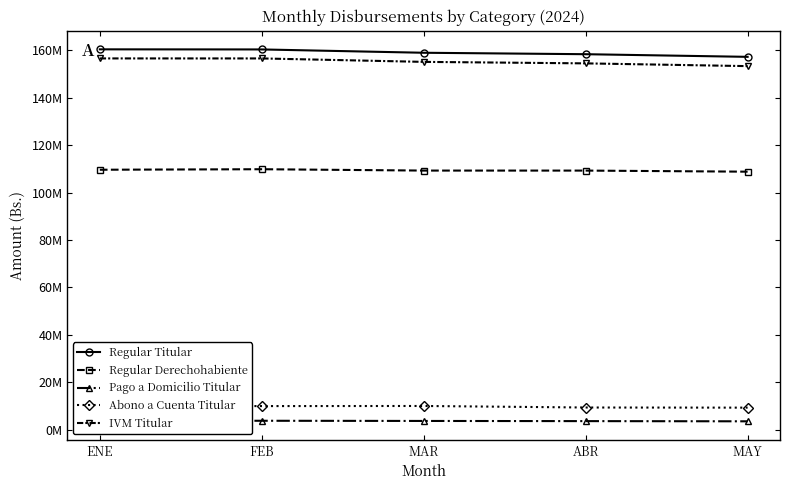

The value of Regular Derechohabiente at MAY is 165651031.5. True or false?

False